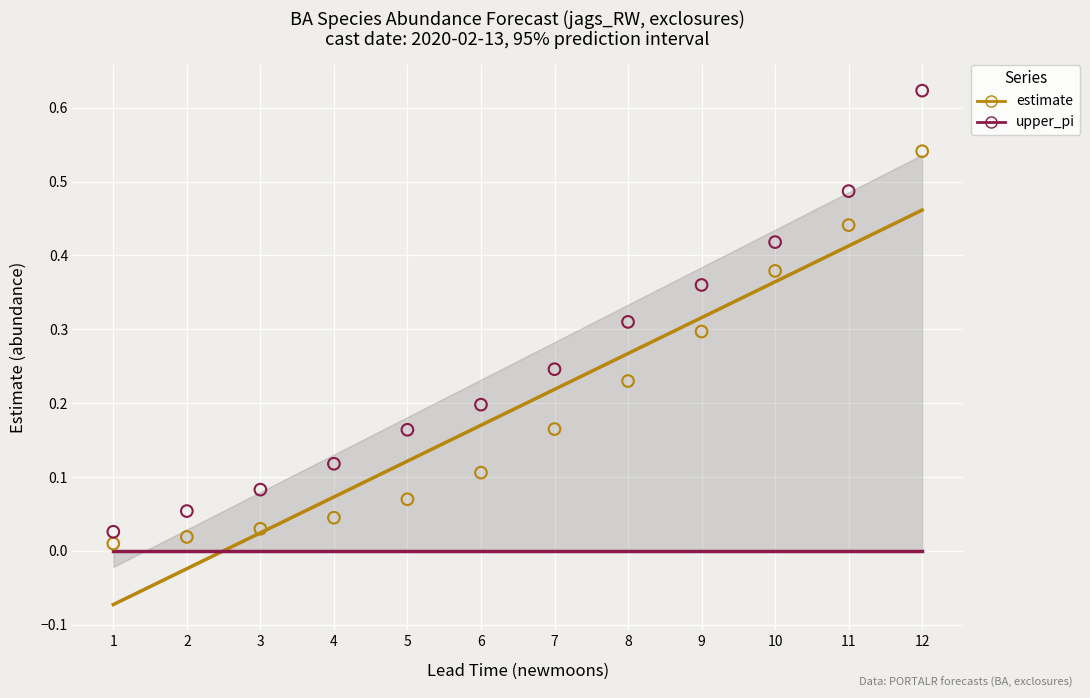

Across all data points, what is the range of X values (max minus min)?

11.0